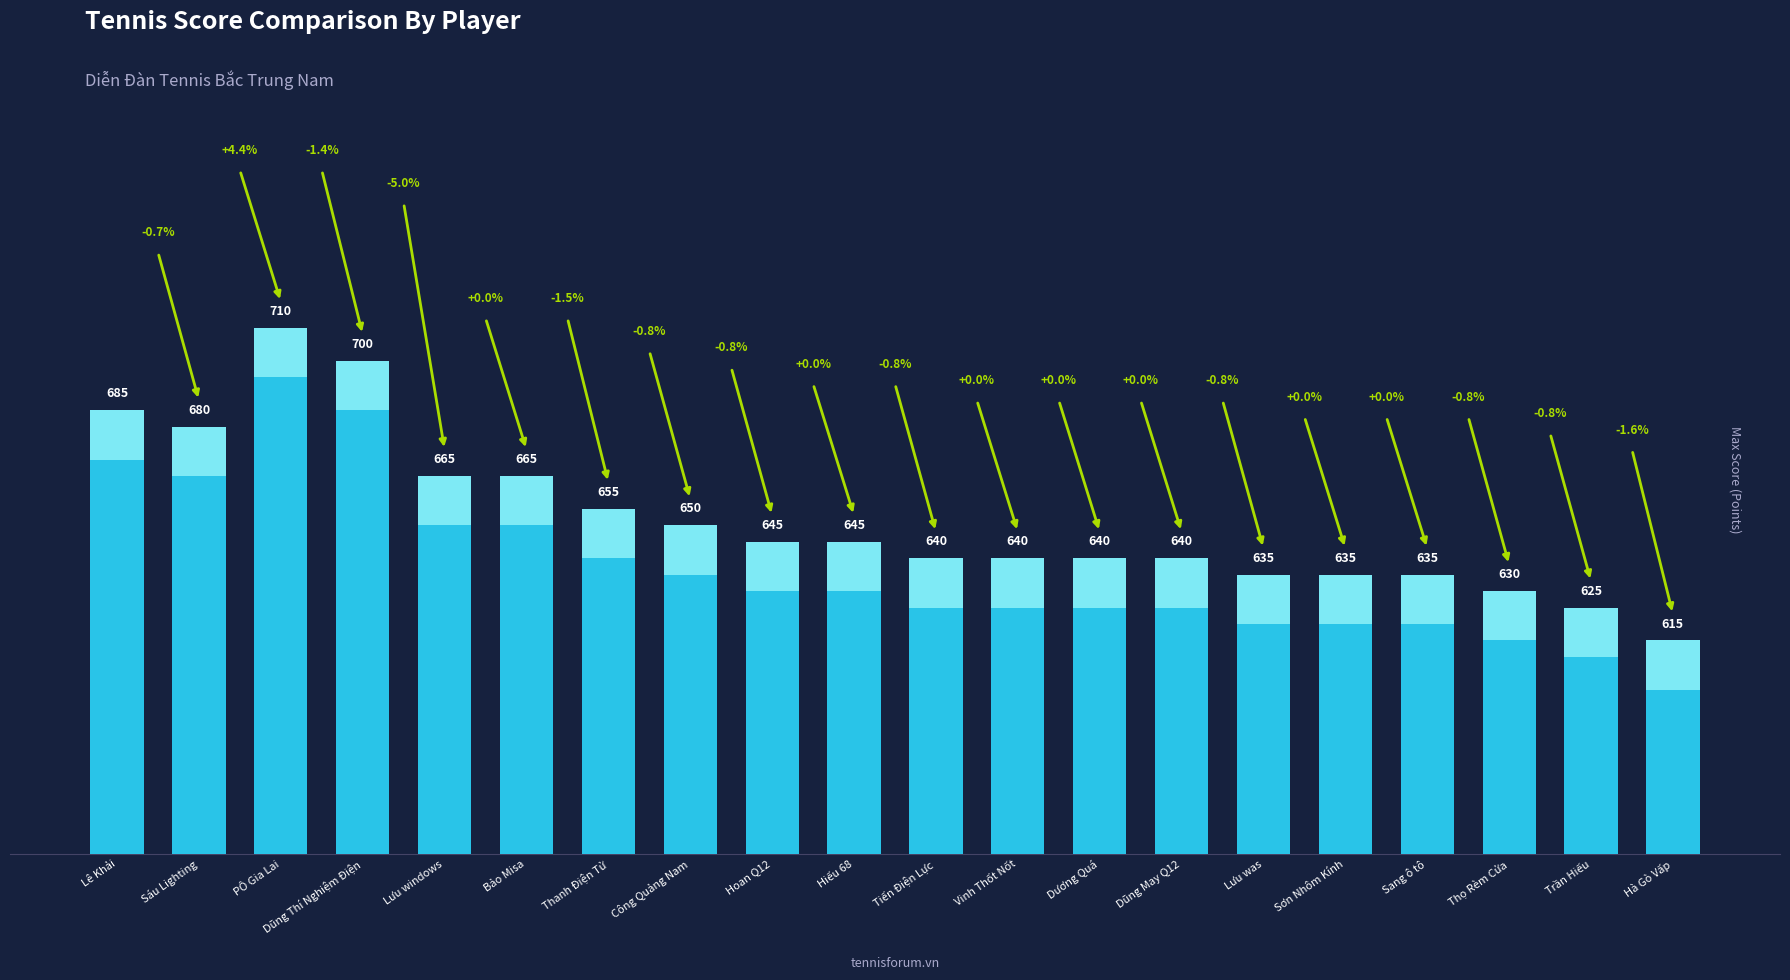

Rank the categories by value from lowest to highest.

Hà Gò Vấp, Trần Hiếu, Thọ Rèm Cửa, Lưu was, Sơn Nhôm Kính, Sang ô tô, Tiến Điện Lực, Vinh Thốt Nốt, Dương Quá, Dũng May Q12, Hoan Q12, Hiếu 68, Công Quảng Nam, Thanh Điện Tử, Lưu windows, Bảo Misa, Sáu Lighting, Lê Khải, Dũng Thí Nghiệm Điện, PÔ Gia Lai